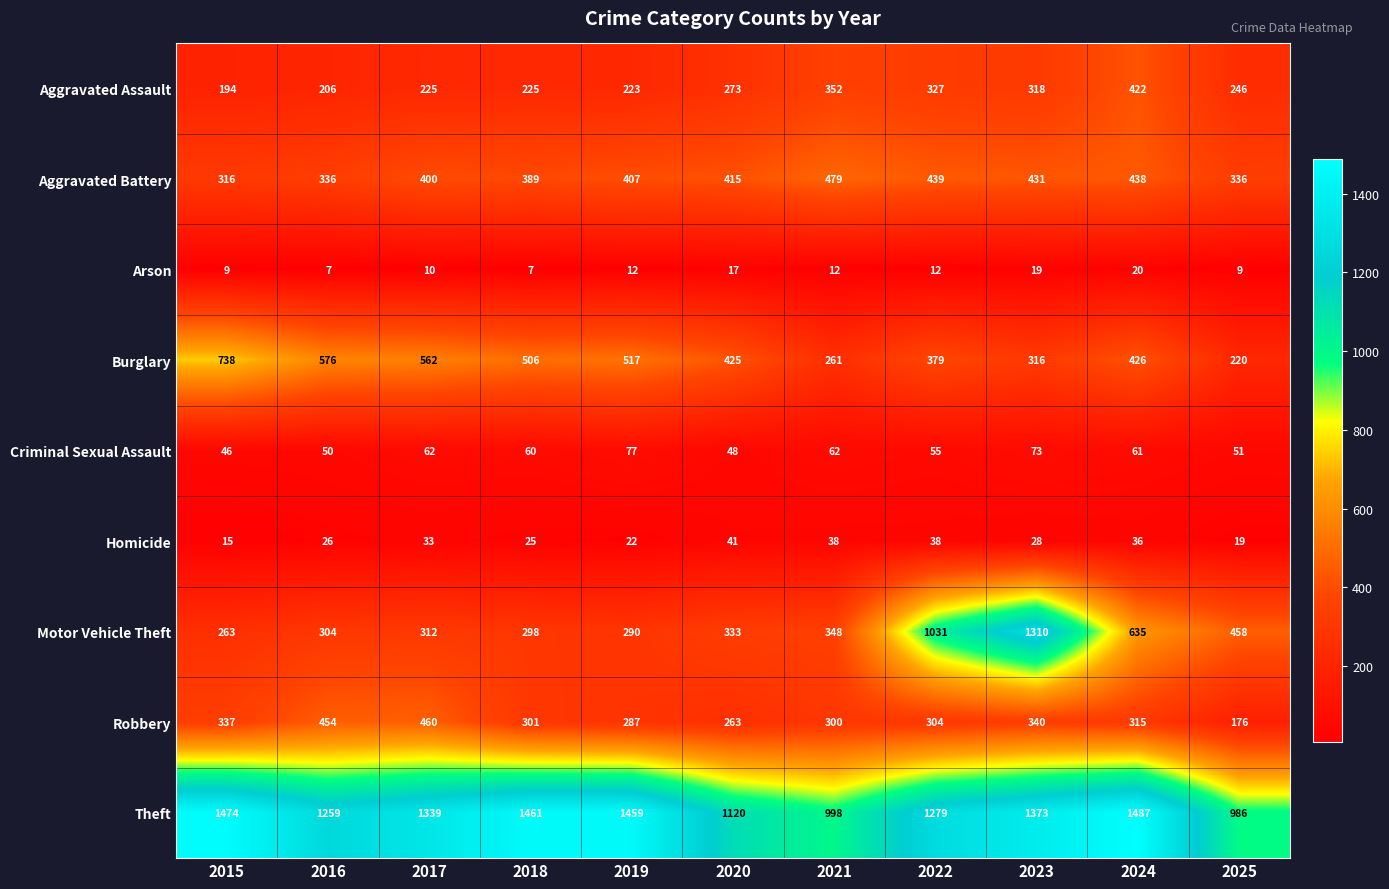

What is the approximate value of Theft at 2025, to the nearest 50?

1000